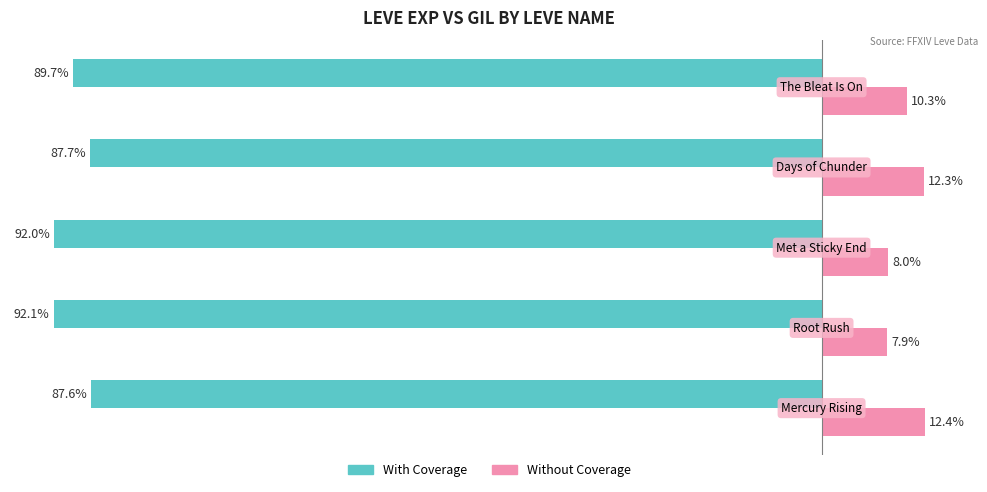

Which series has the largest total across all categories?

Without Coverage